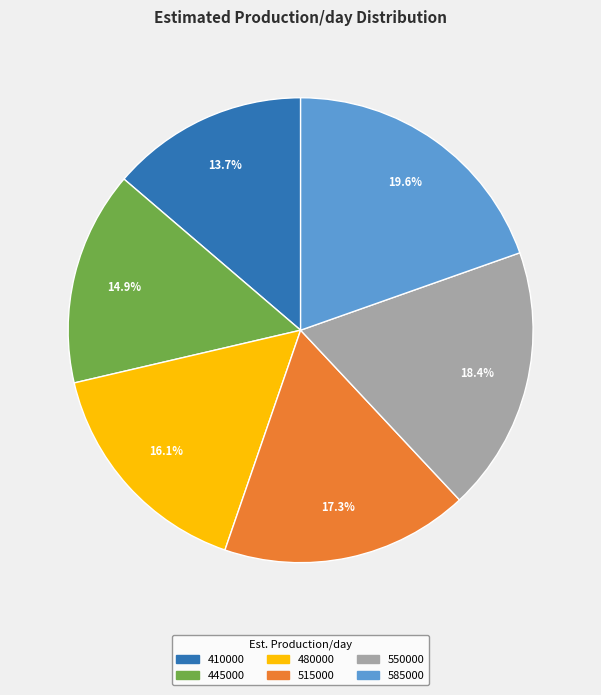

Which category has the biggest portion of the pie?

585000